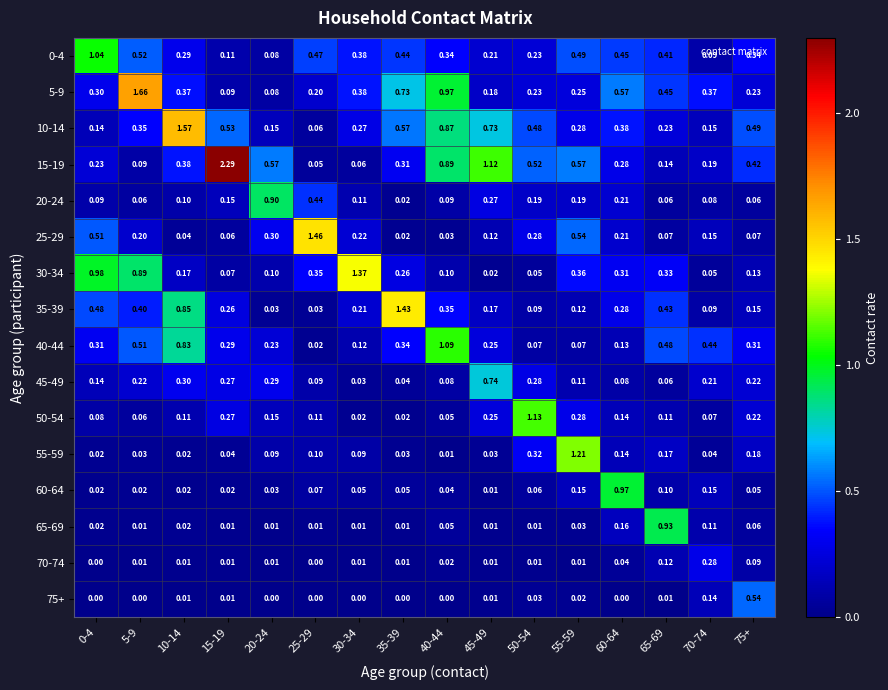

How many data points does each series have?

16